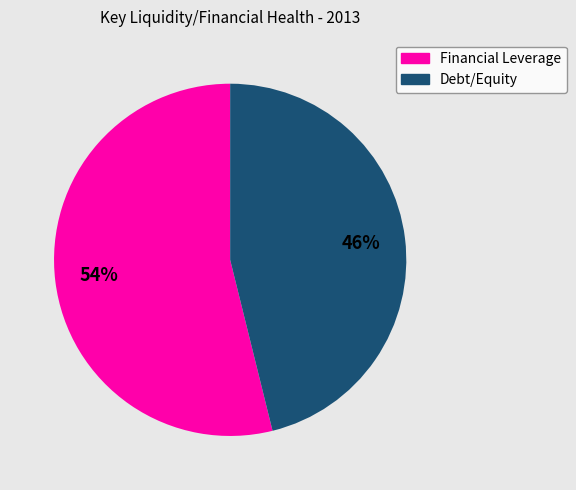

Combined, do Debt/Equity and Financial Leverage account for over 50%?

Yes